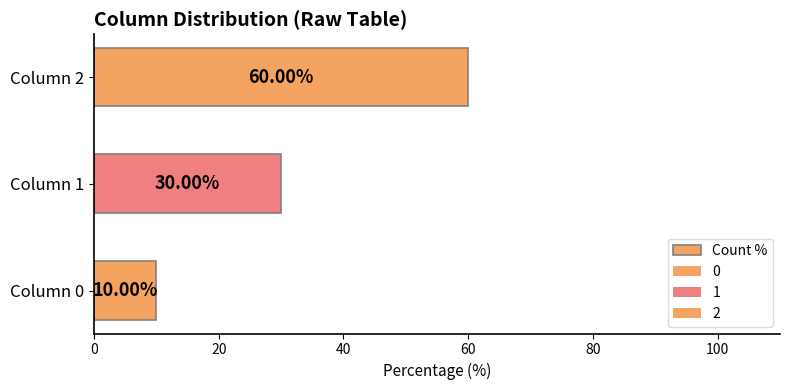

Where is the data nearest to the value 35?

Column 1